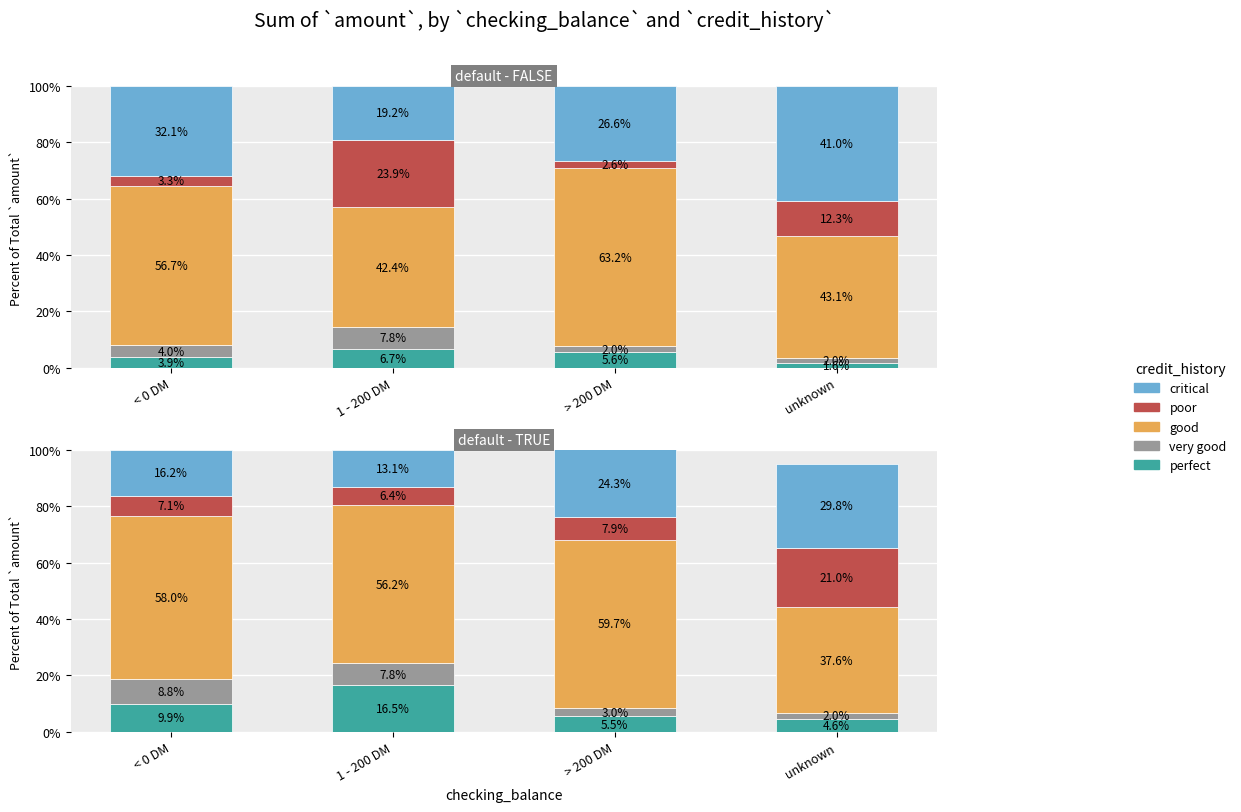

At which category is the sum across all series the highest?

> 200 DM